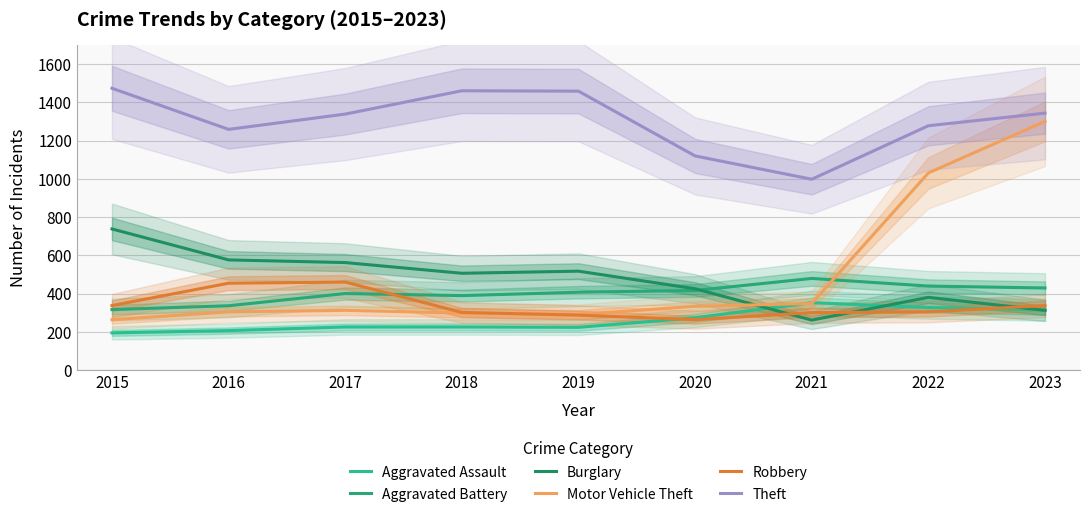

What is the sum of the Aggravated Battery values at 2020 and 2023?

845